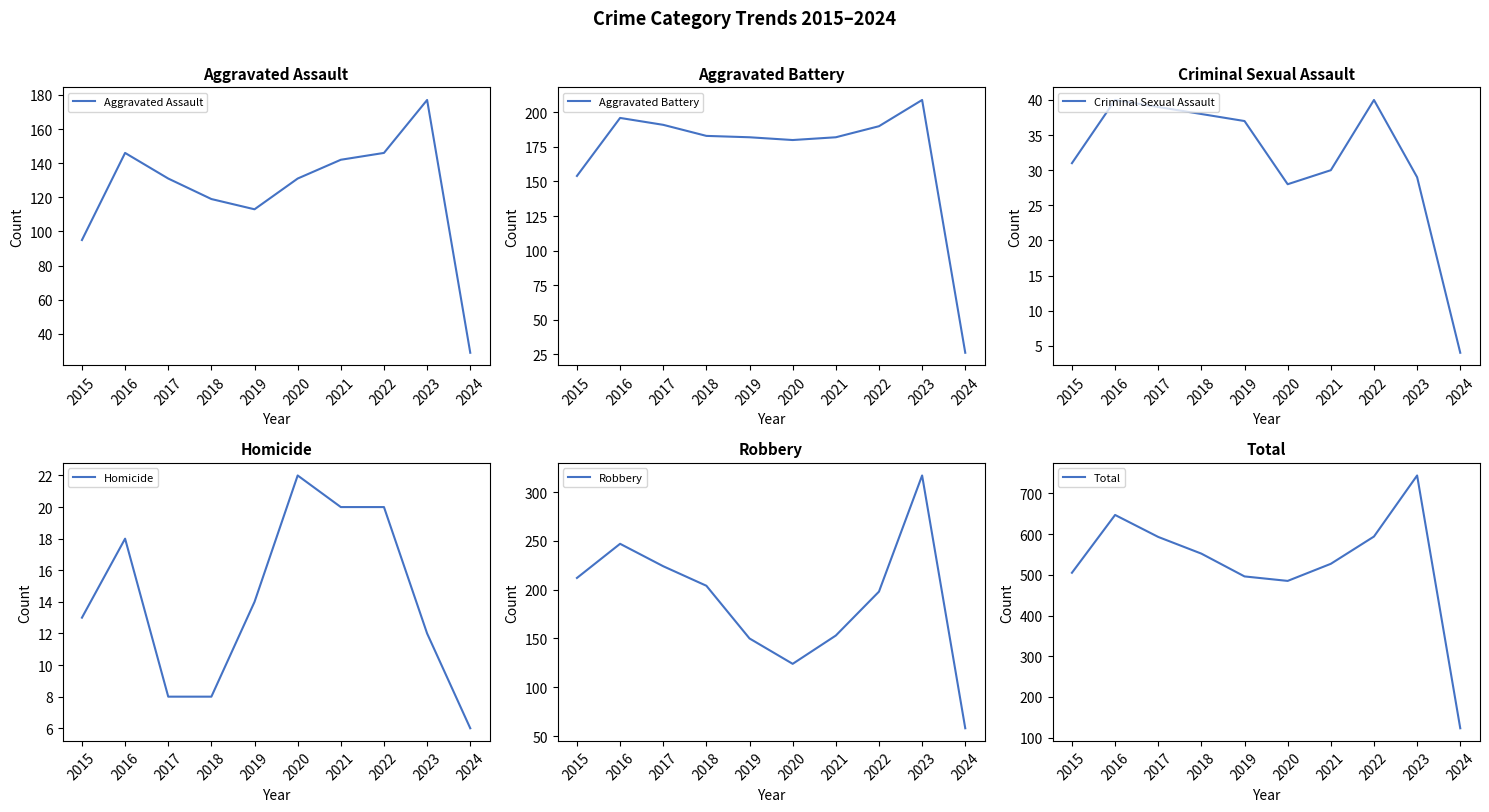

The Criminal Sexual Assault series shows 53 at 2018. True or false?

False